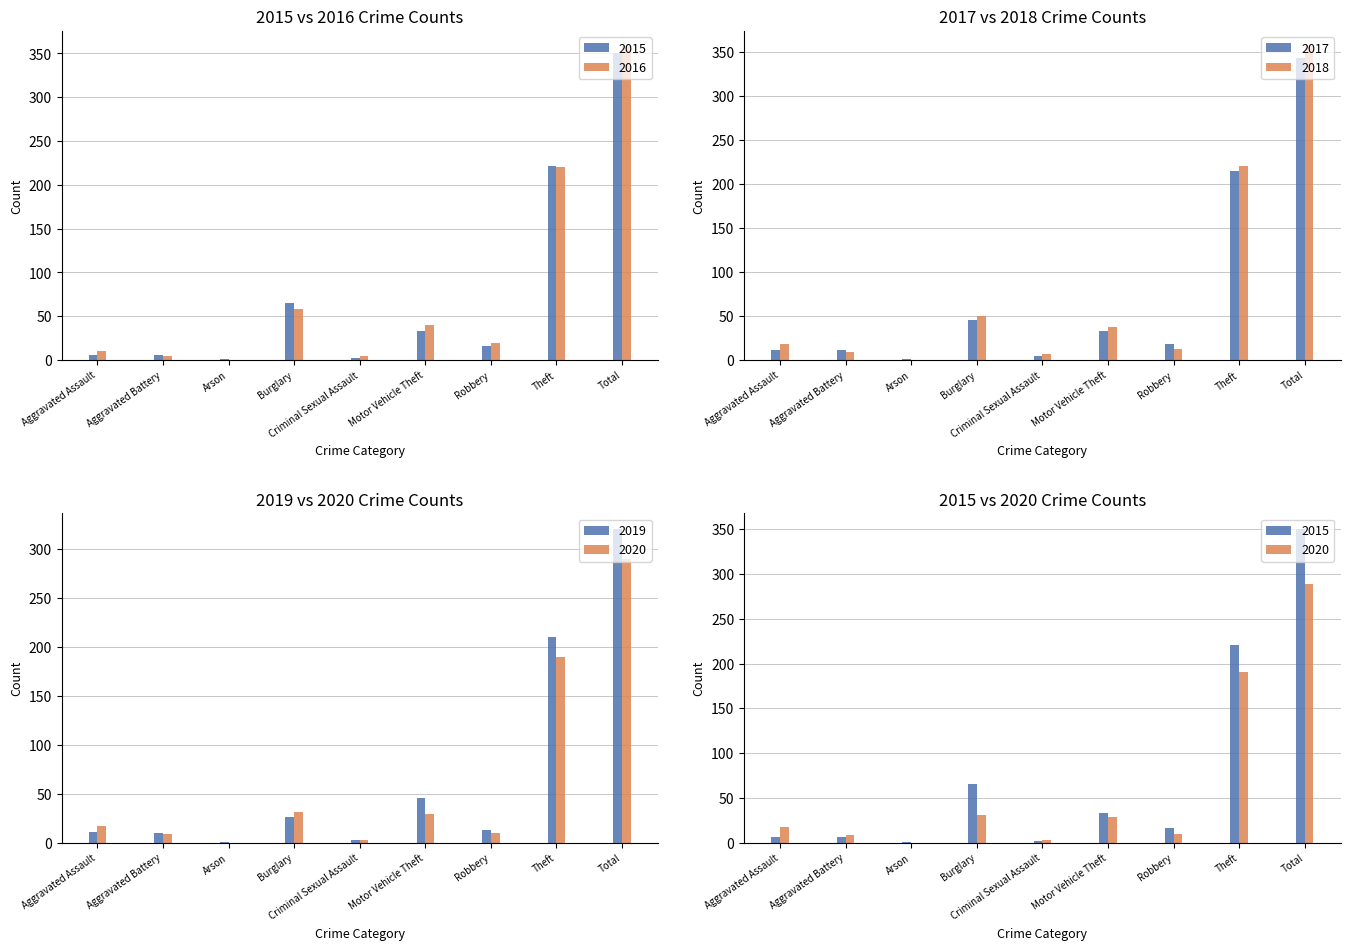

Rank the series at Motor Vehicle Theft from highest to lowest value.

2019, 2016, 2018, 2015, 2017, 2020